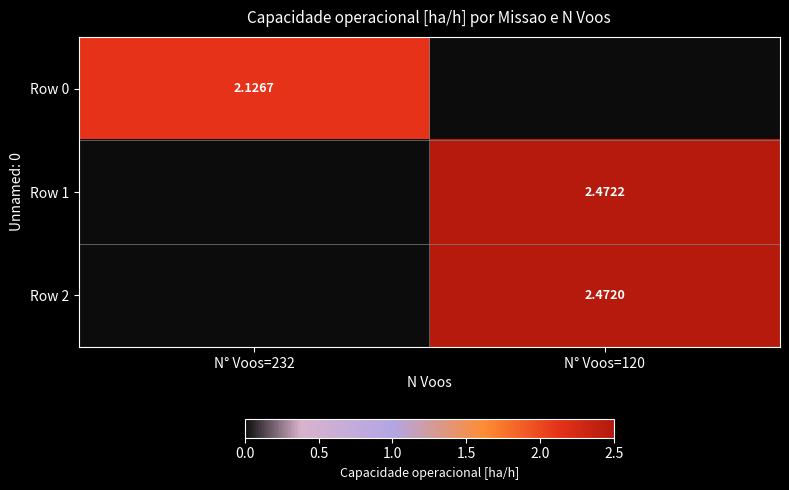

What is the average value of the Row 2 series?

1.2